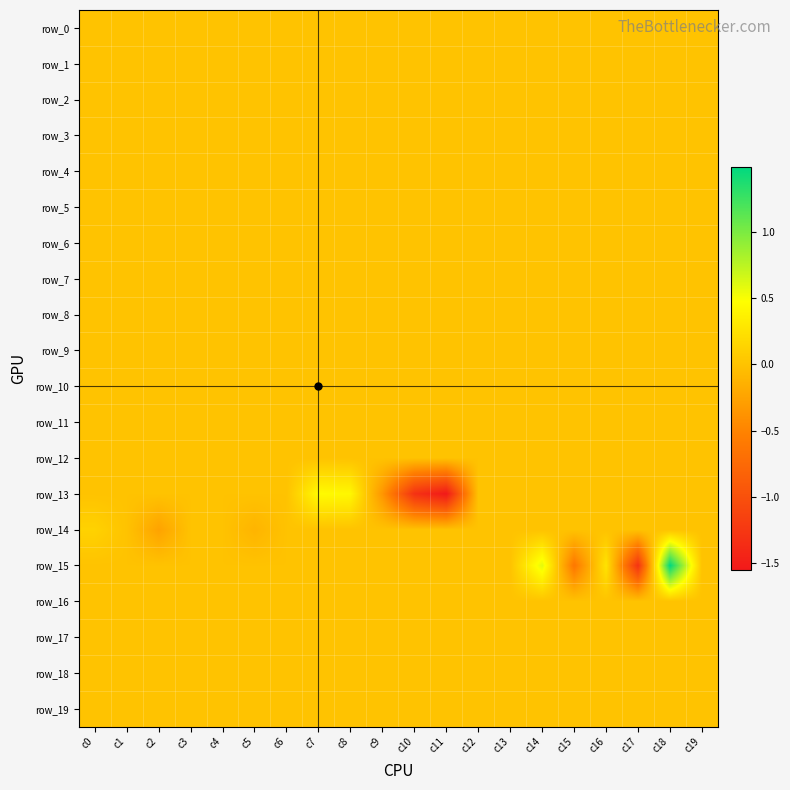

At which label is row_13 closest to 0?

c0